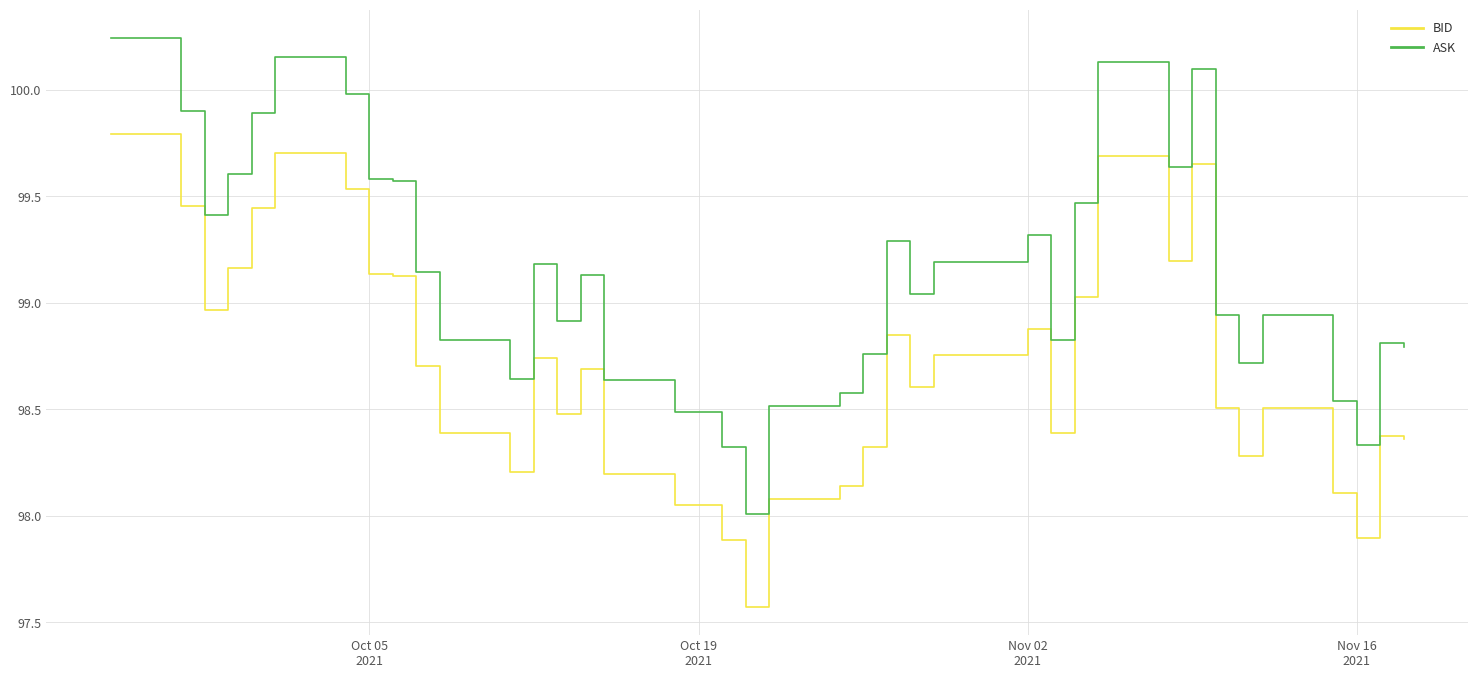

What is the smallest value displayed?

97.6